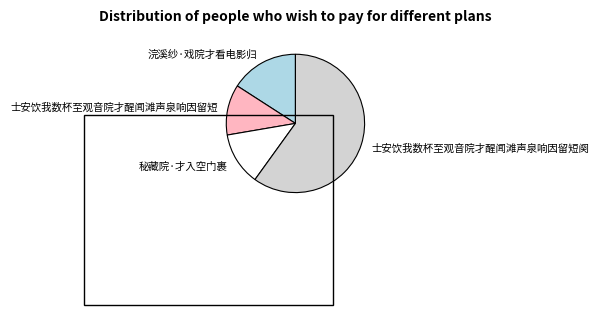

Which slice represents more than half of the pie?

士安饮我数杯至观音院才醒闻滩声泉响因留短阕